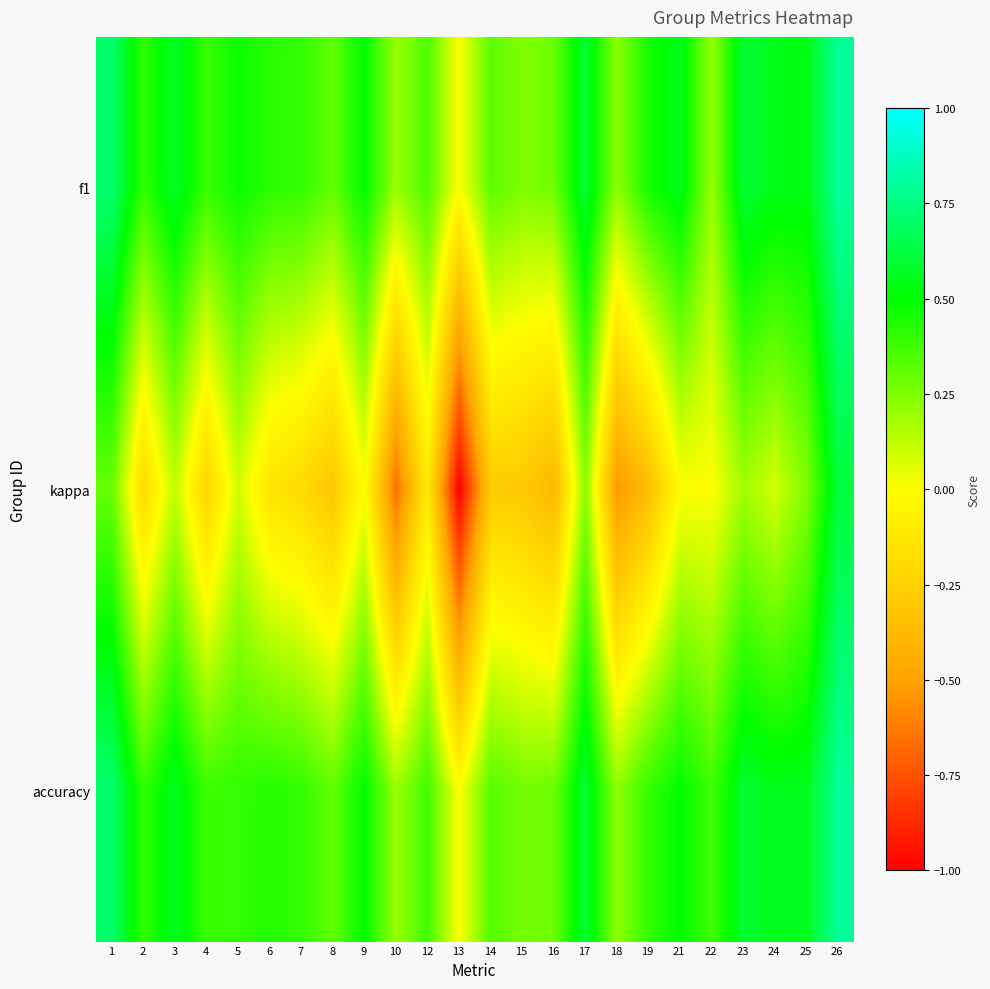

Rank the series by their maximum value, from highest to lowest.

f1, accuracy, kappa